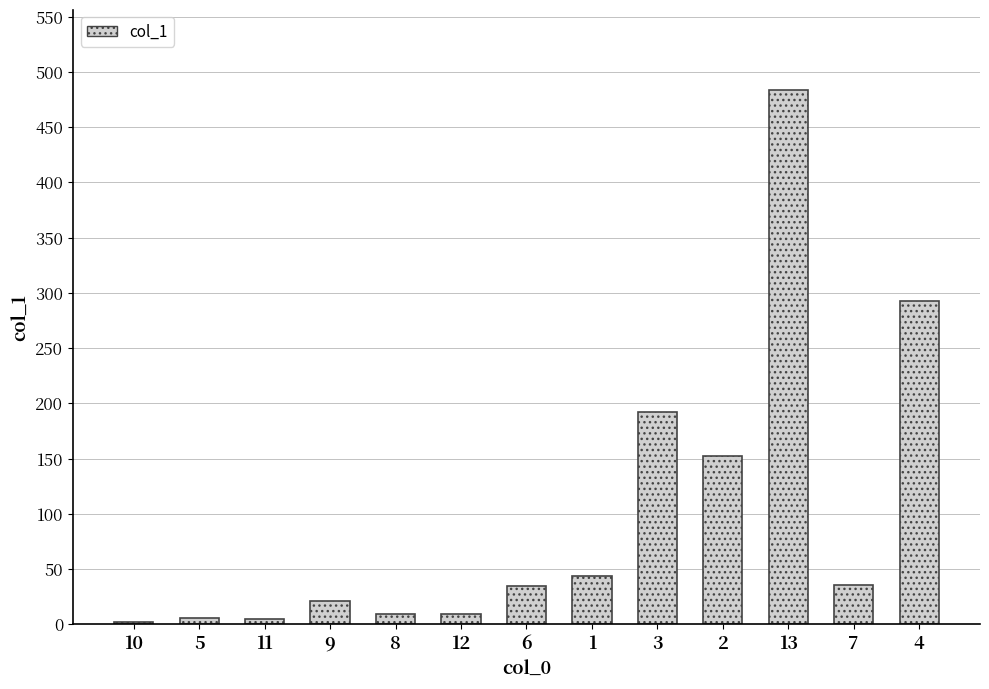

How many categories are shown in the chart?

13